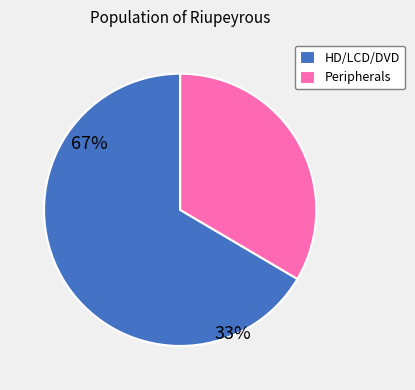

Which has a higher value, Peripherals or HD/LCD/DVD?

HD/LCD/DVD